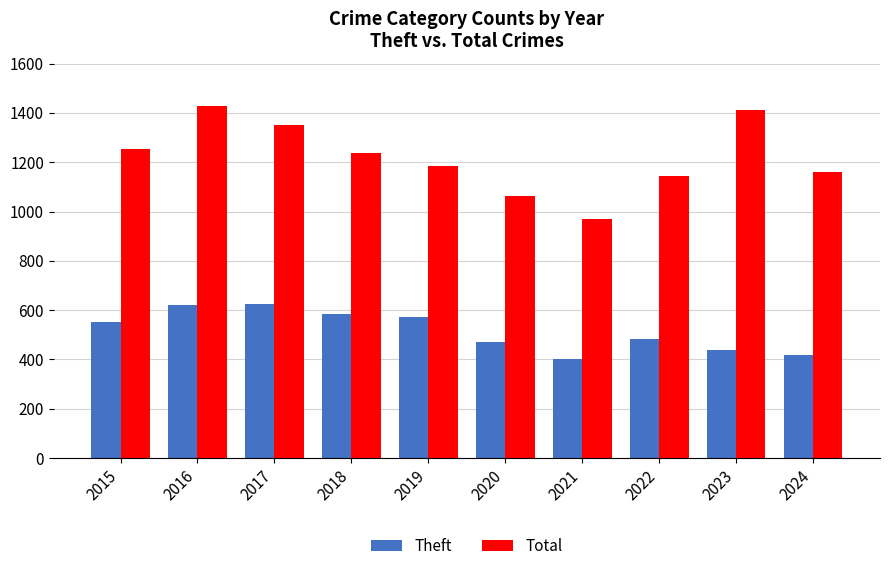

What is the value of the Theft bar at the 5th from the left?

571